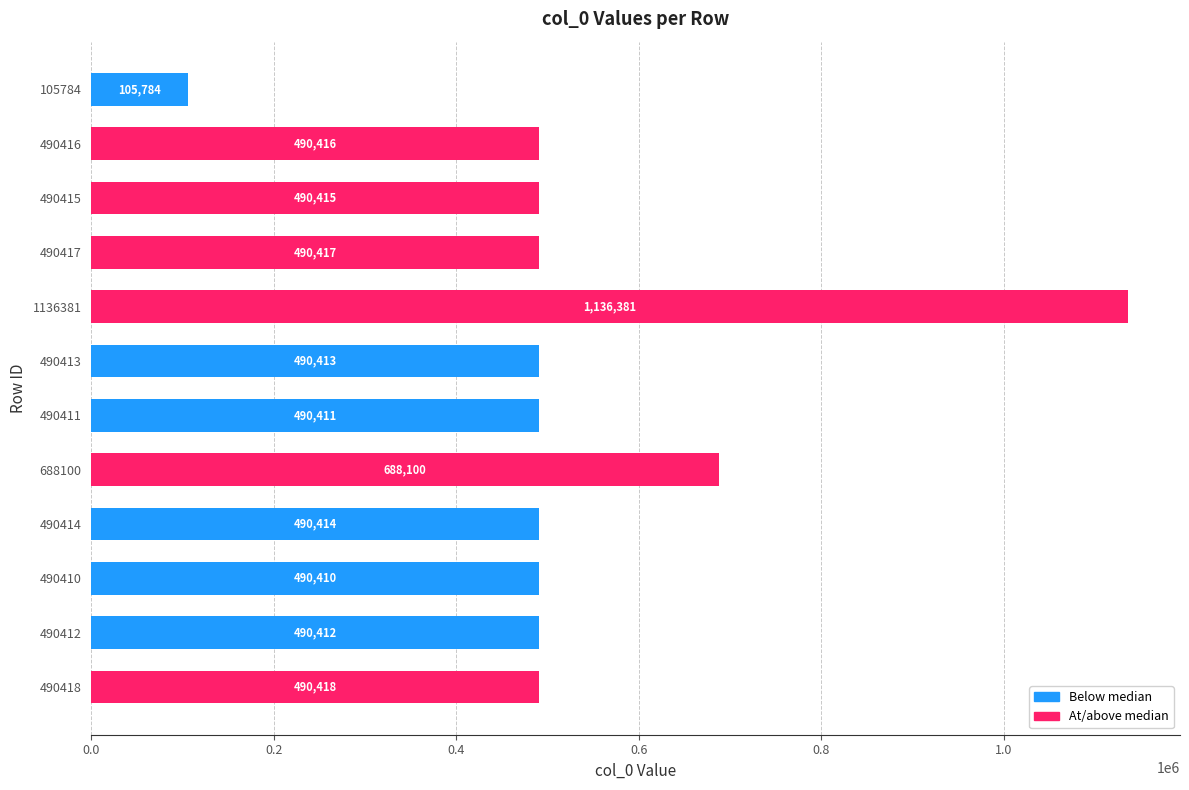

What is the ratio of the value at 490416 to the value at 490415?

1.0